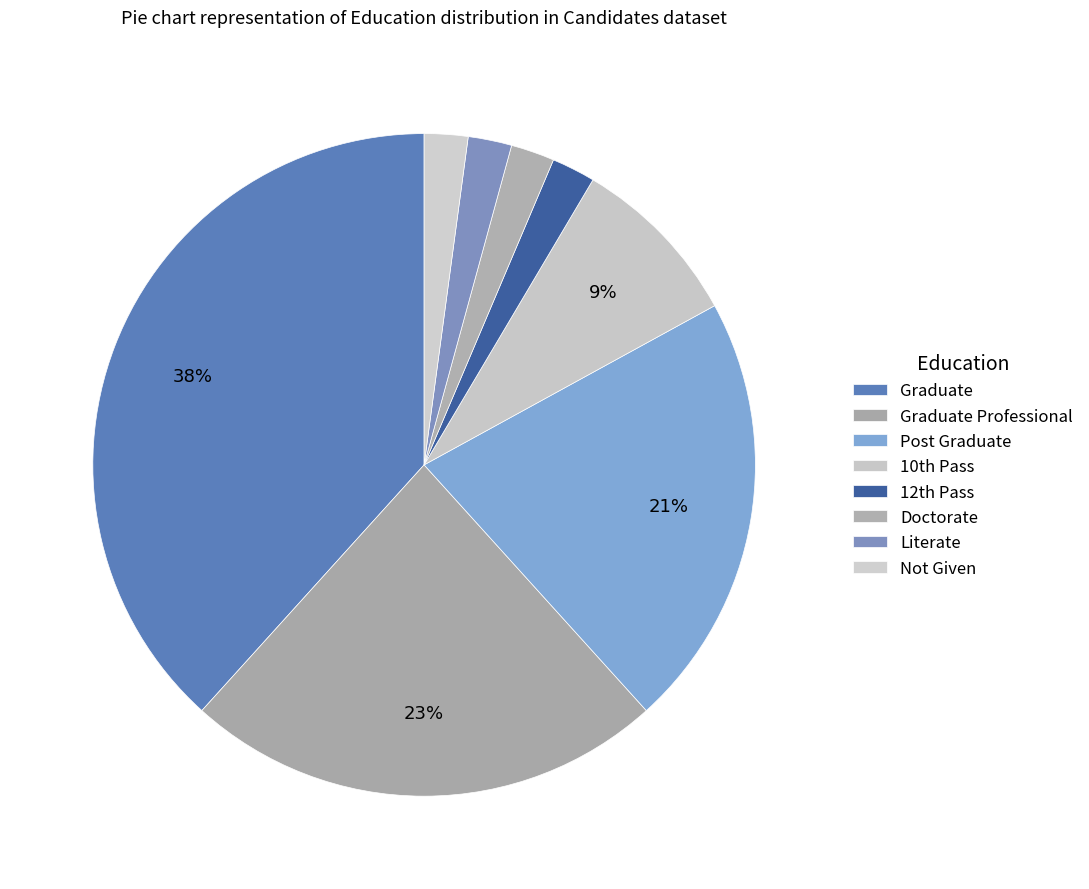

What is the largest slice in the pie chart?

Graduate